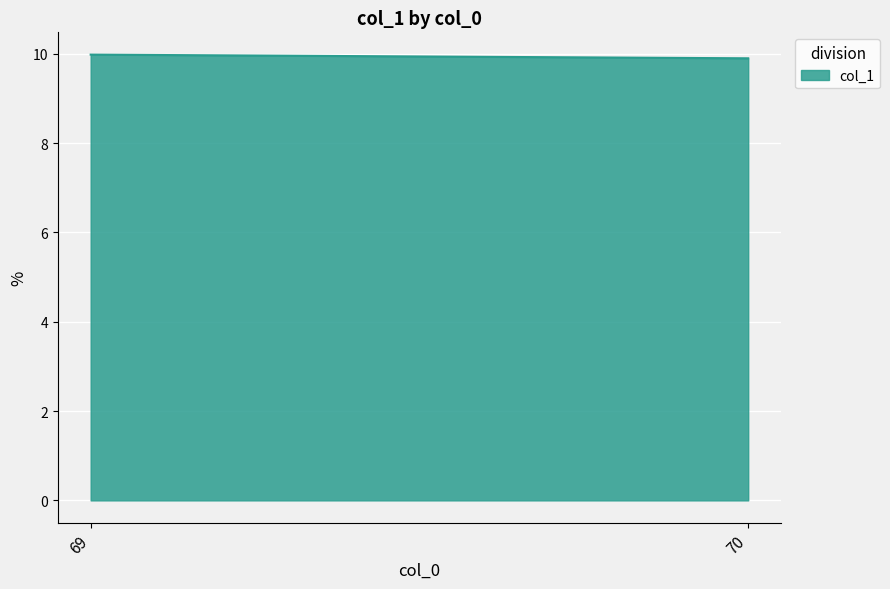

Read the value at 70.

9.9